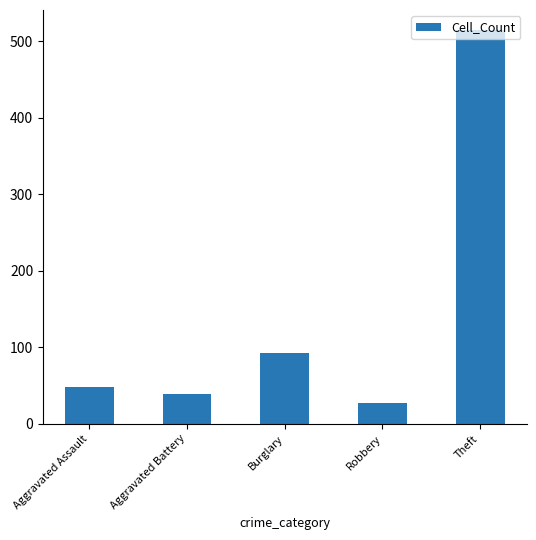

Reading left to right, extract all data points from this chart.

Aggravated Assault=48	Aggravated Battery=39	Burglary=92	Robbery=27	Theft=515